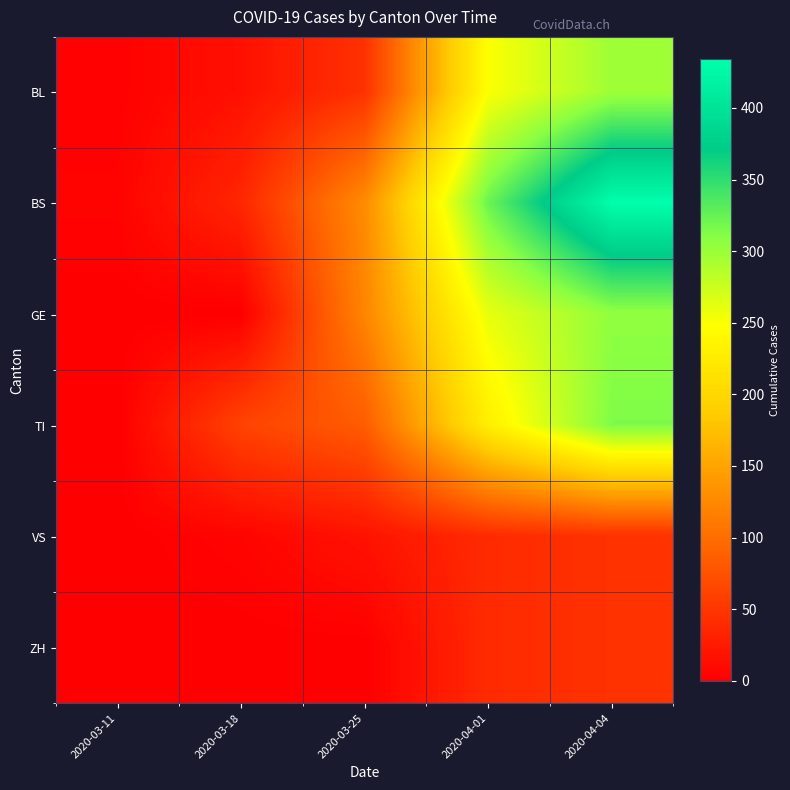

Count the number of categories in the chart.

5